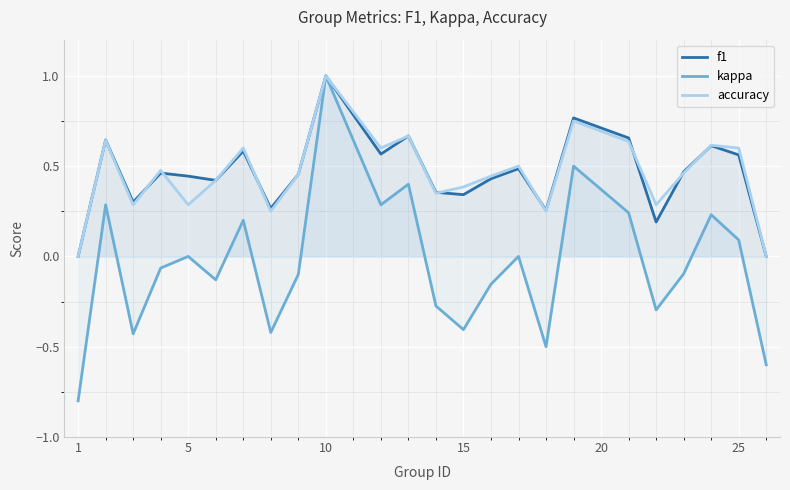

What is the smallest value displayed?

-0.8